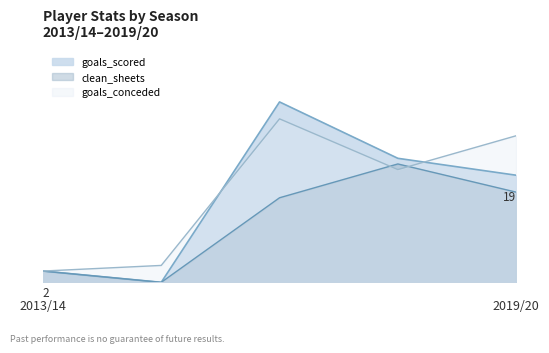

What is the average value of the clean_sheets series?

11